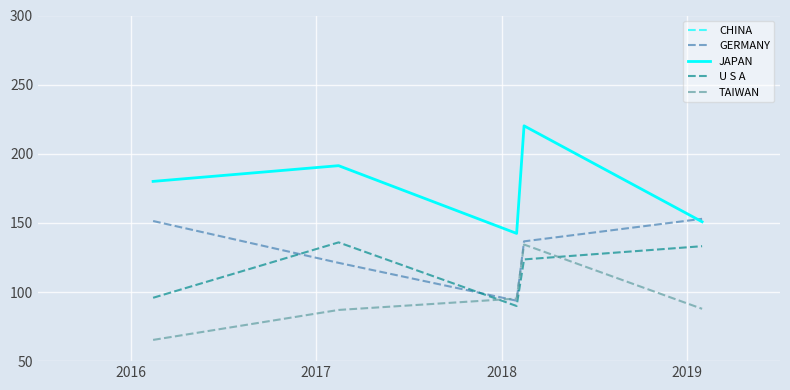

What is the highest value of the GERMANY series?

152.9